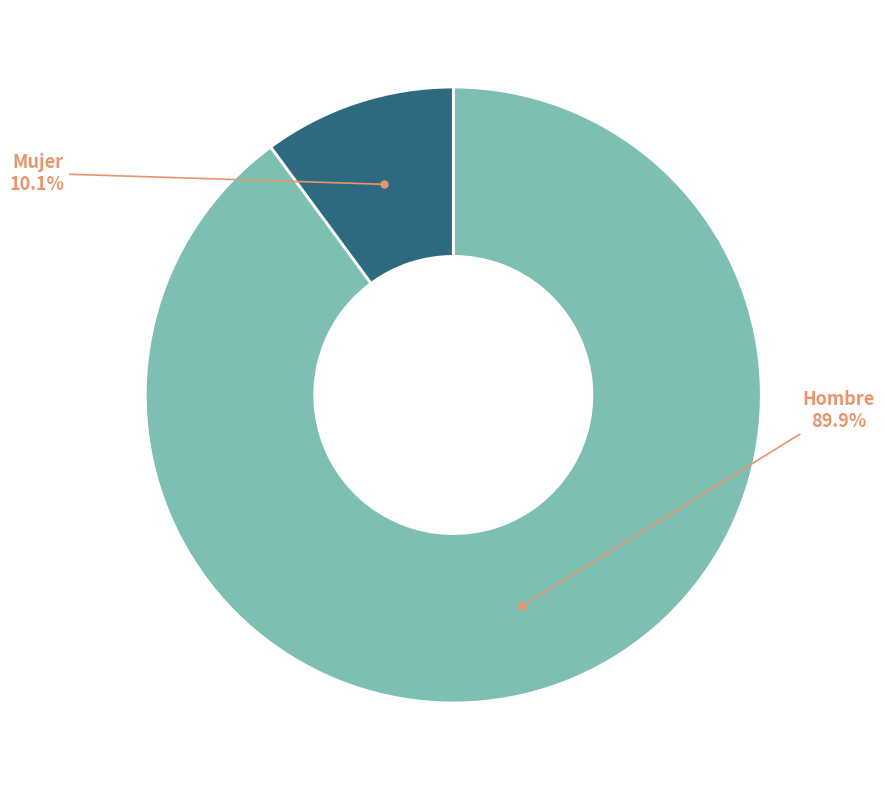

Is there any slice that represents more than half of the pie?

Yes